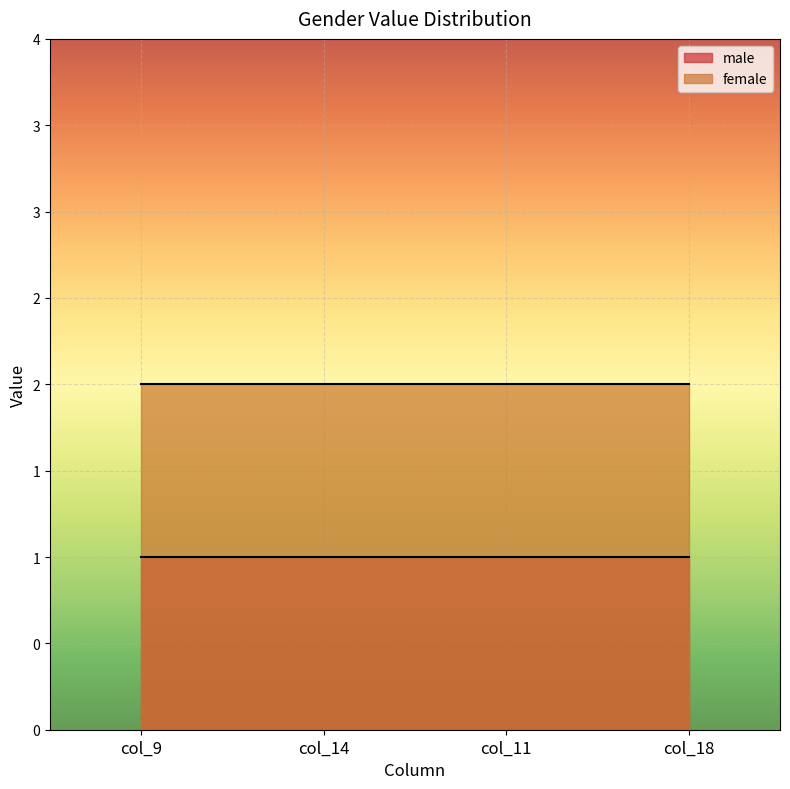

What is the sum of the female values at col_11 and col_9?

4